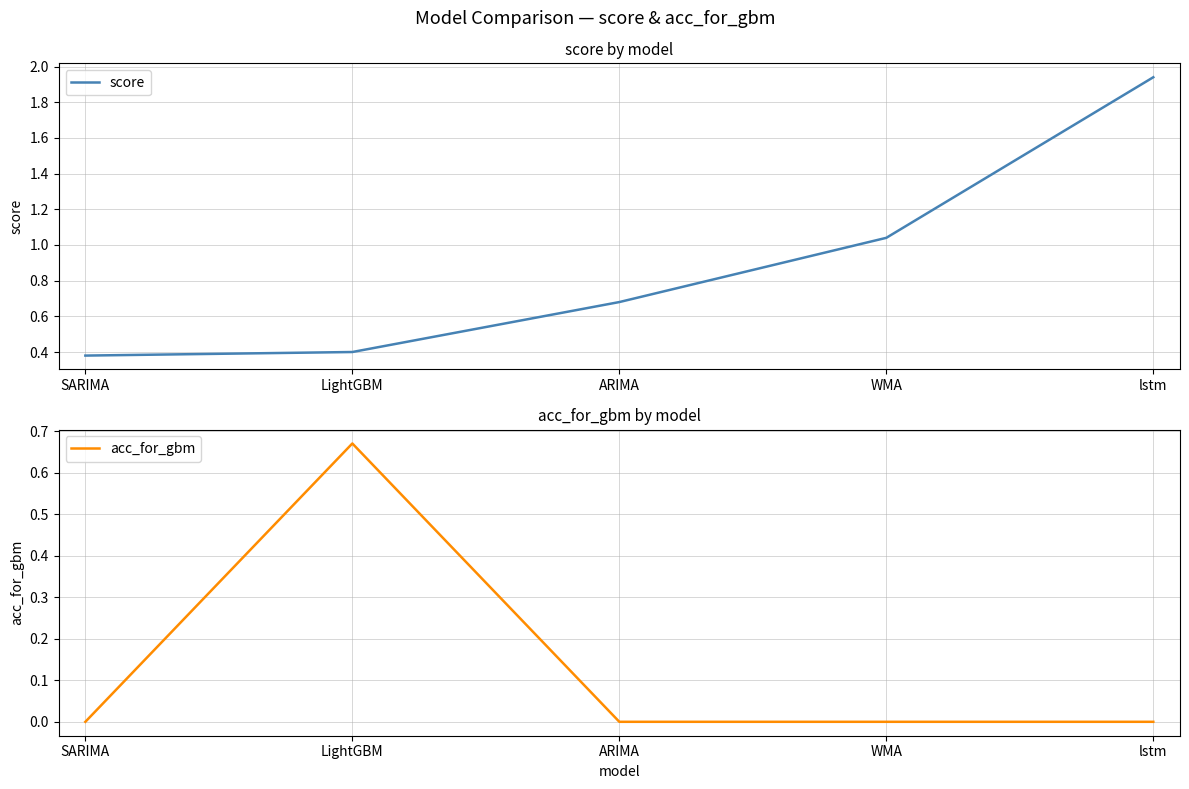

How many data points does each series have?

5